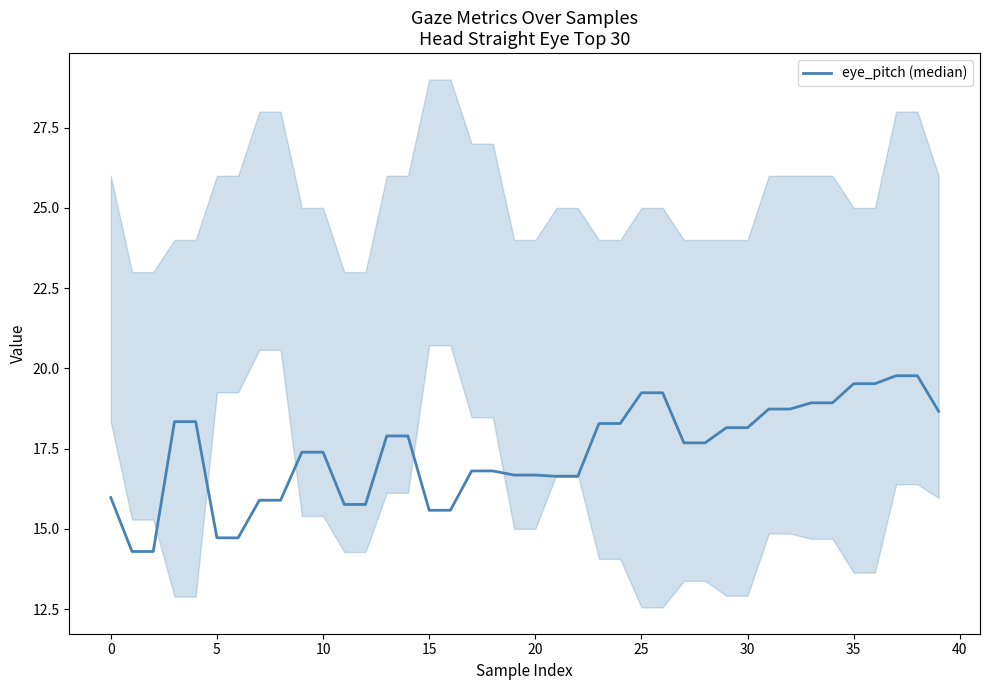

What is the change in value from 36 to 39?

-0.9